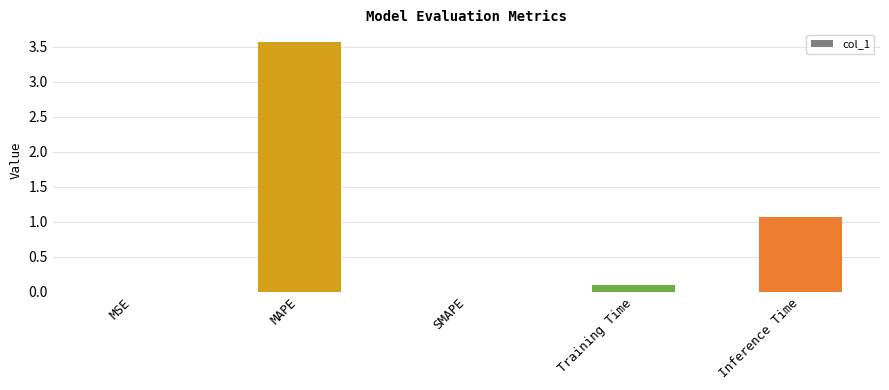

Which has a higher value, Inference Time or Training Time?

Inference Time